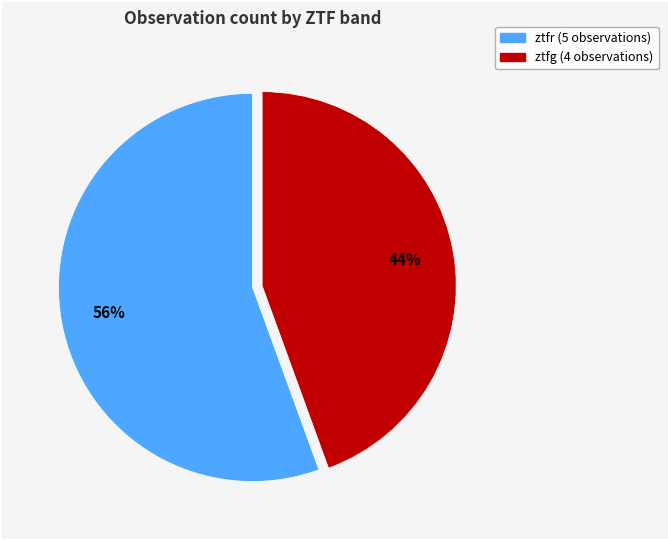

Do ztfg (4 observations) and ztfr (5 observations) together represent more than half of the pie?

Yes